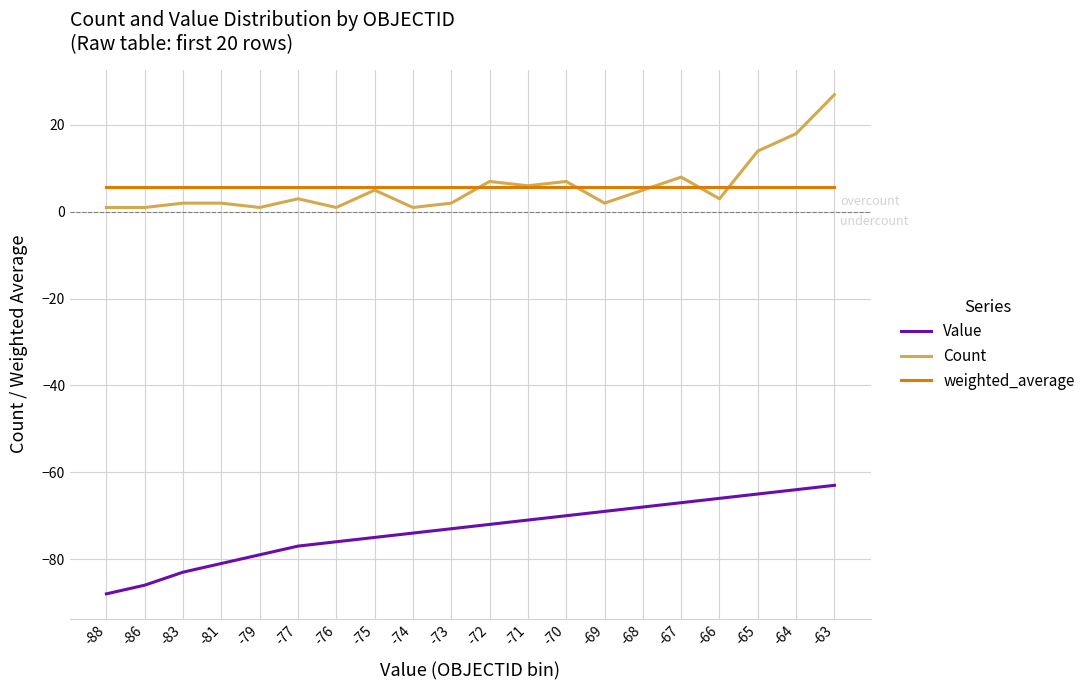

True or false: Count has a value of 2.0 at -73.

True